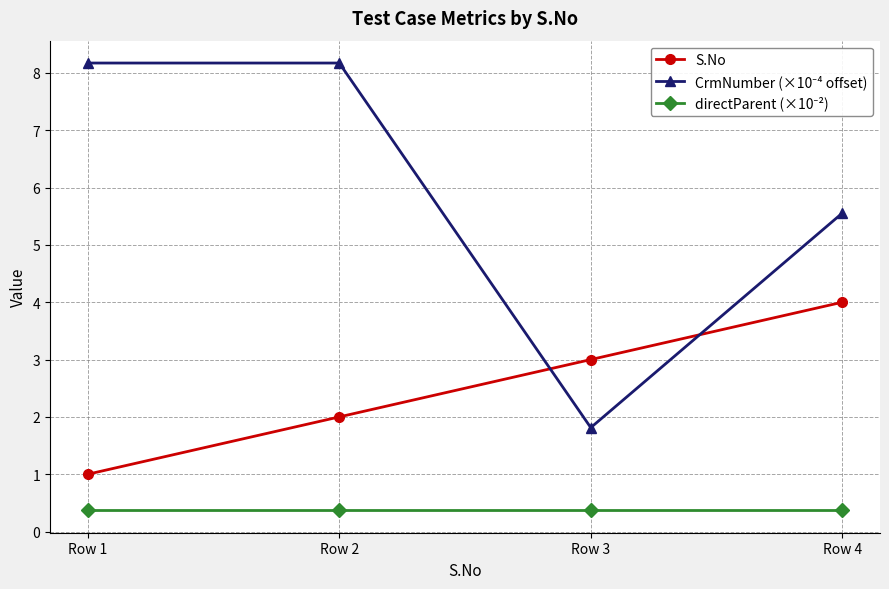

True or false: S.No has a value of 2.0 at Row 2.

True